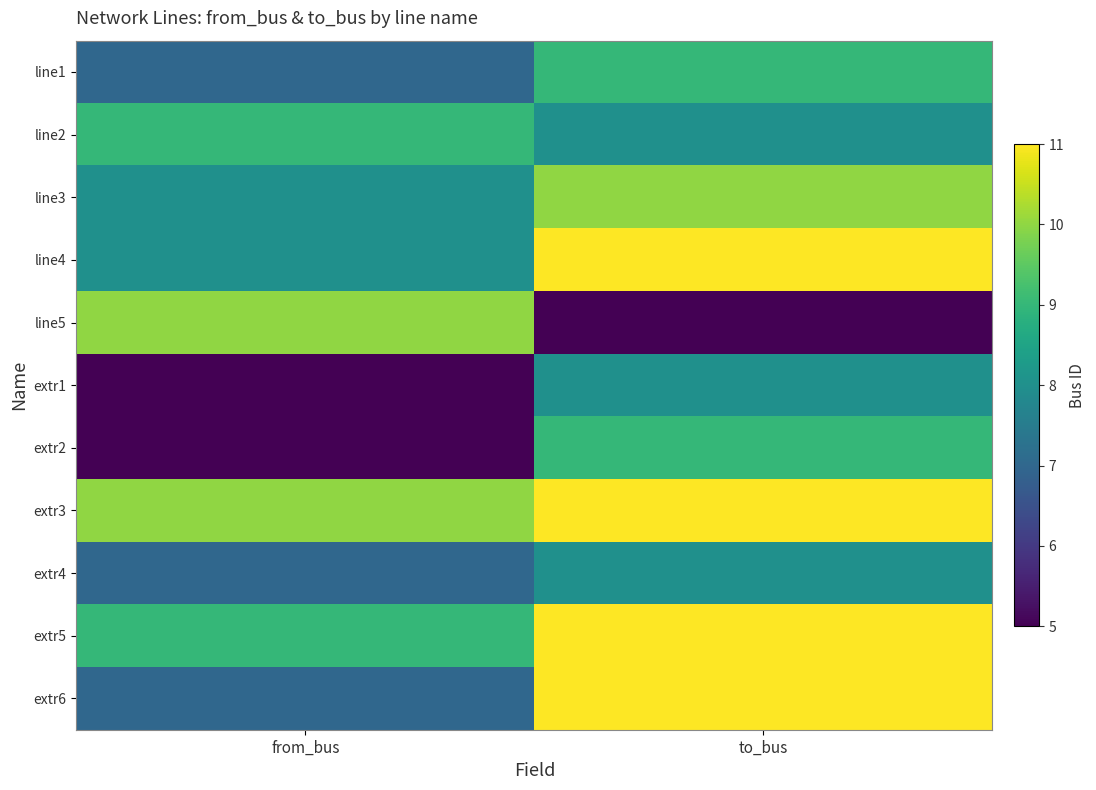

What is the greatest value displayed?

11